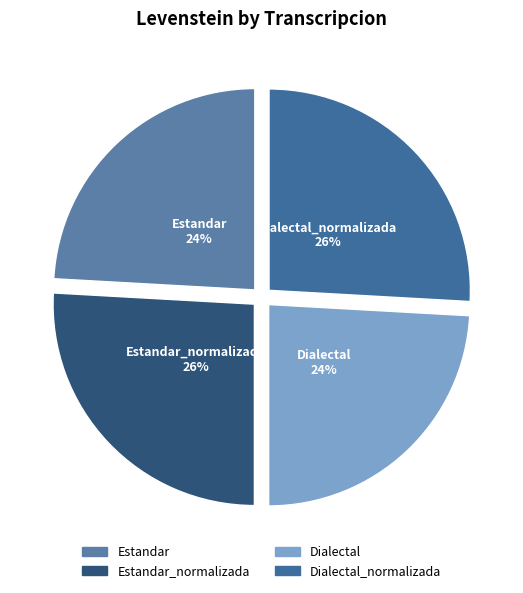

To the nearest percent, what portion does Dialectal_normalizada represent?

26%